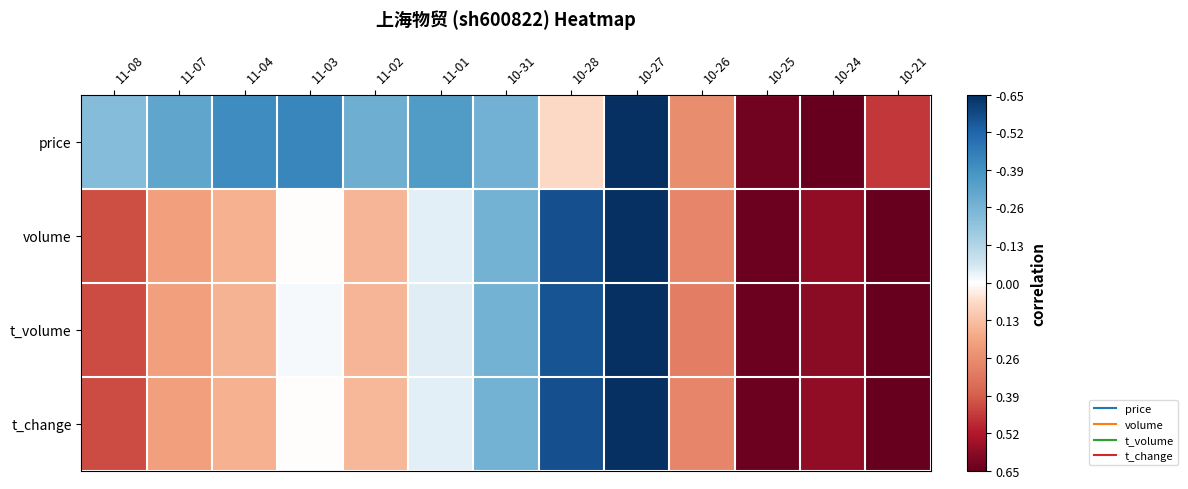

At how many categories does at least one series exceed 0?

9